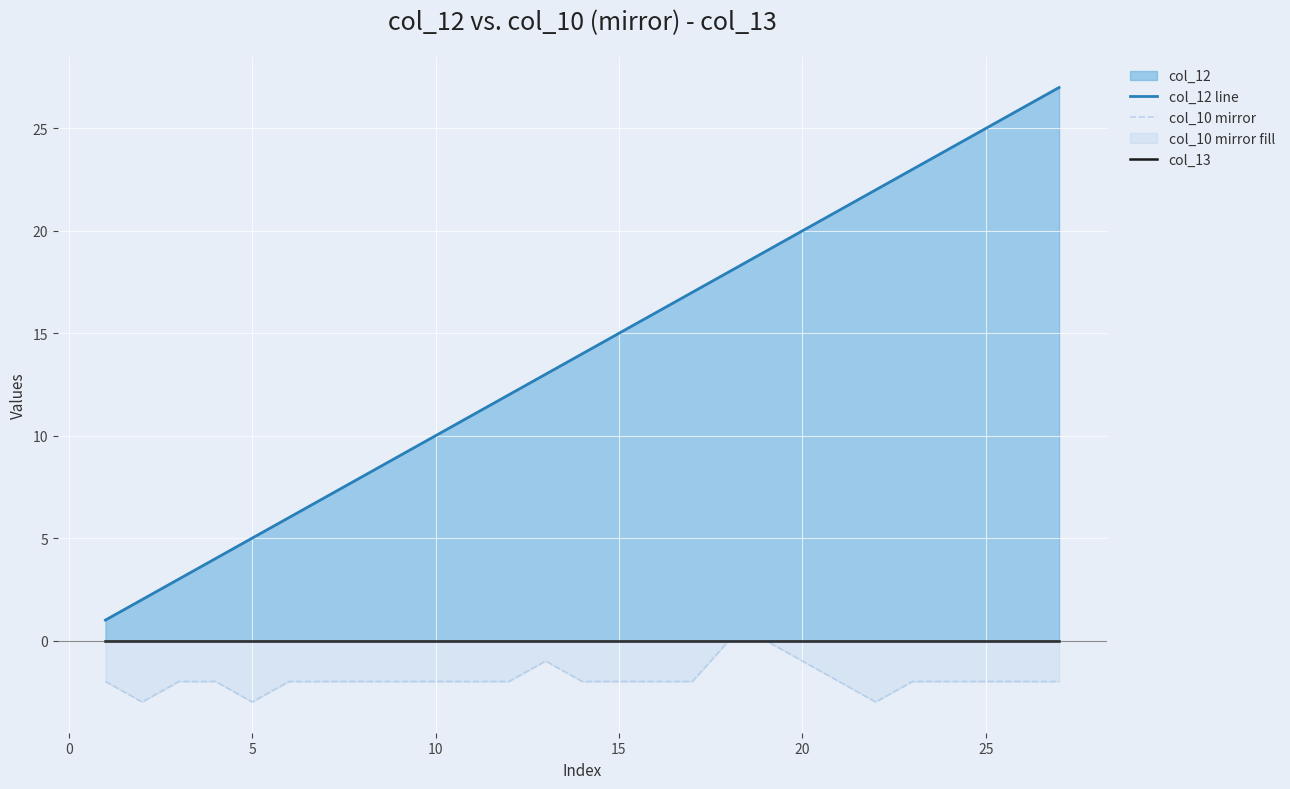

Is it true that col_10 mirror equals -2 at 10?

True